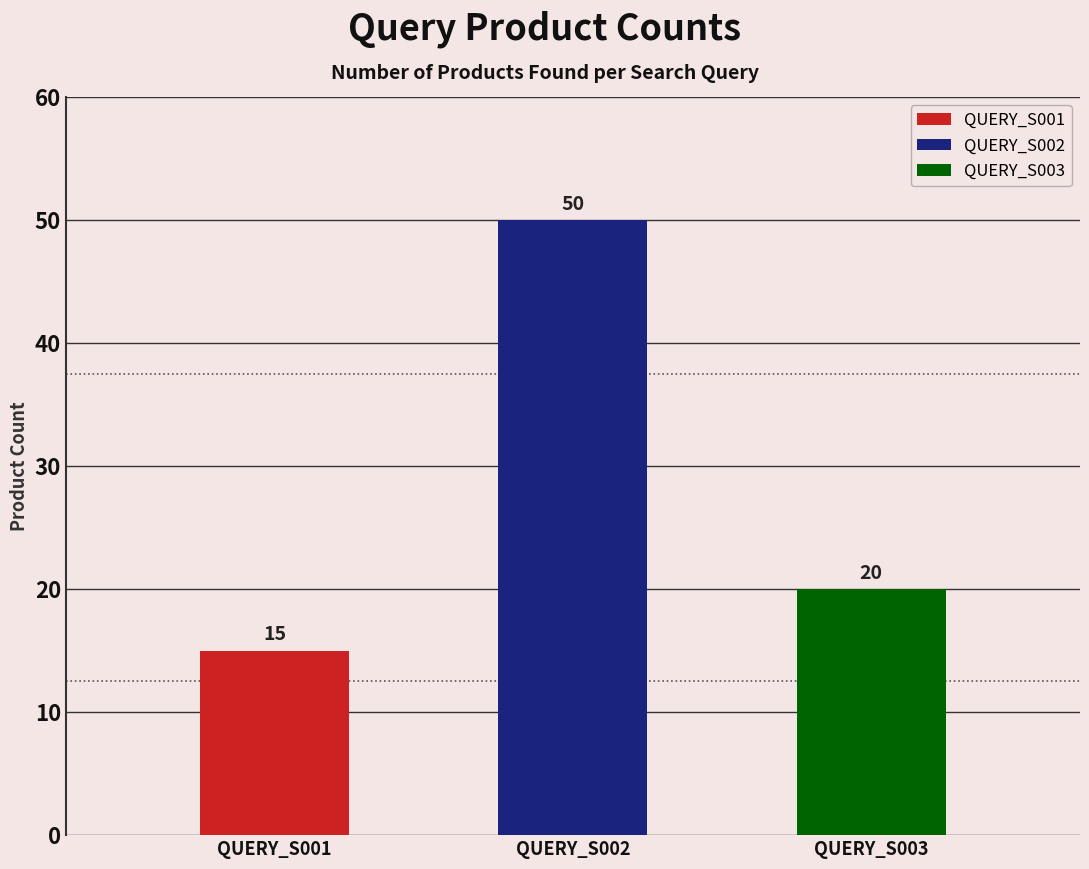

Reading left to right, what are all the values shown in this chart?

15	50	20